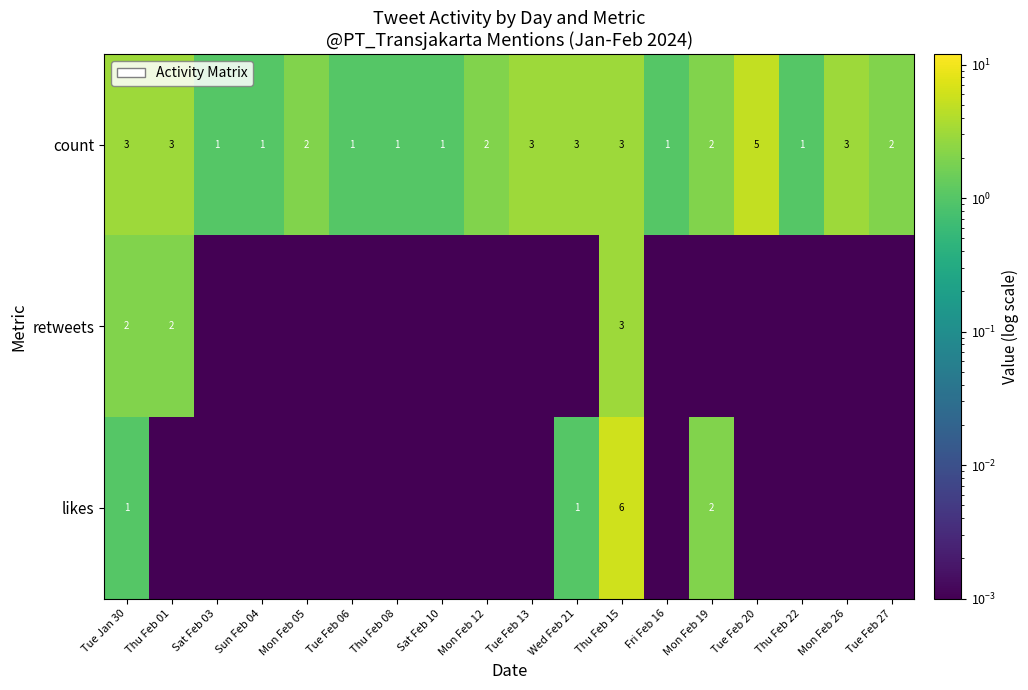

Which category has the lowest value across all series?

Sat Feb 03